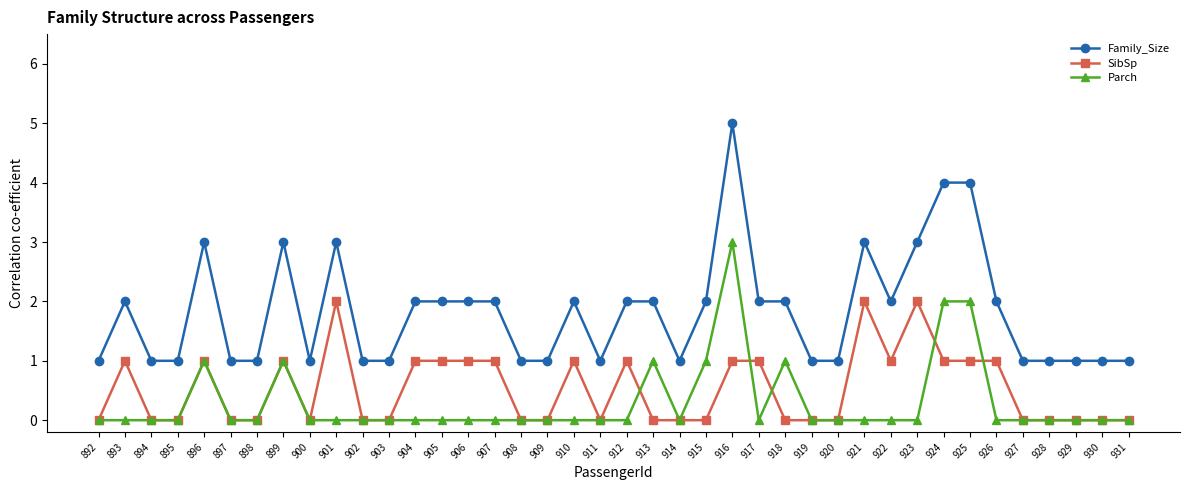

Is it true that SibSp equals -1 at 919?

False